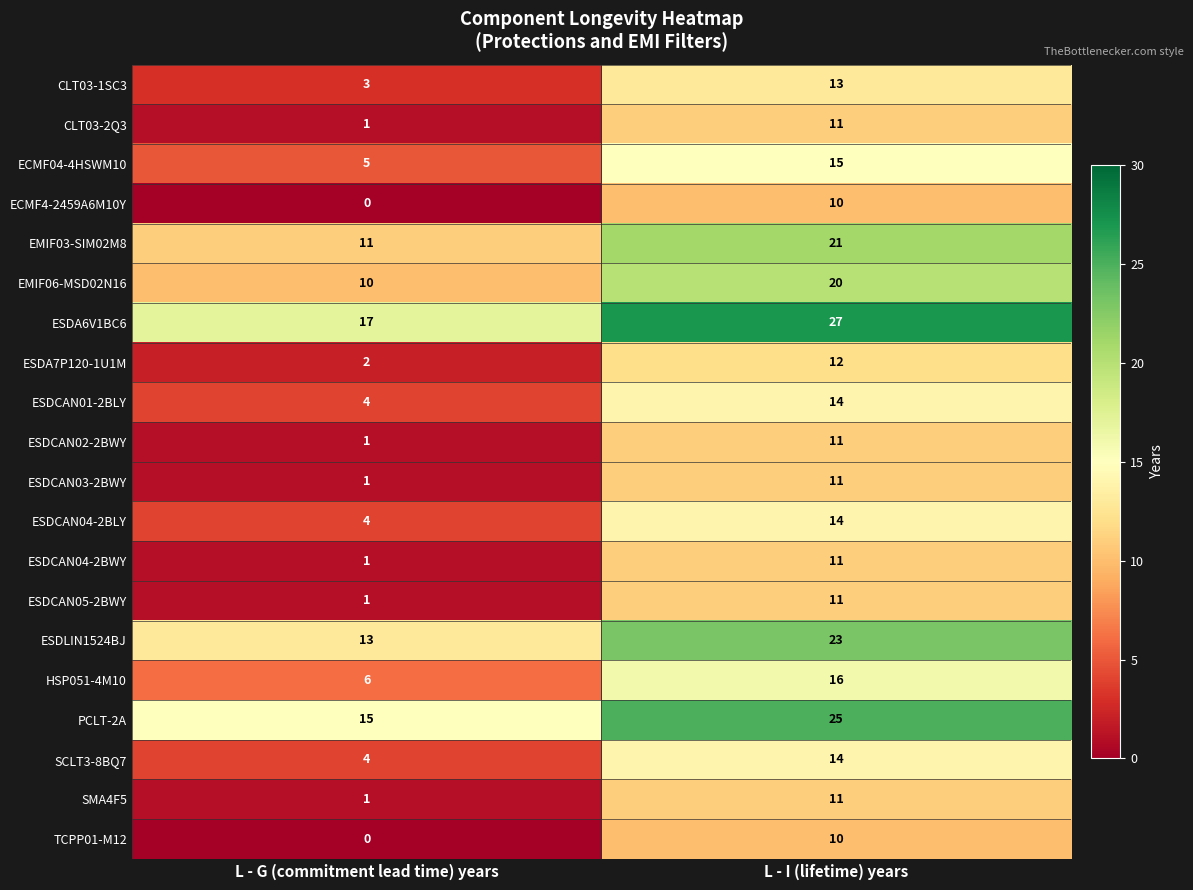

Rank the categories by ESDCAN04-2BLY value from highest to lowest.

L - I (lifetime) years, L - G (commitment lead time) years